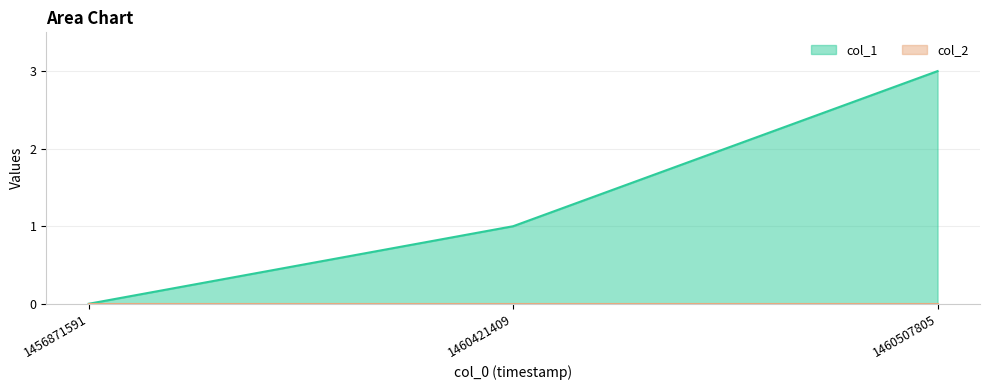

What is the value of the 3rd point from the left?

3